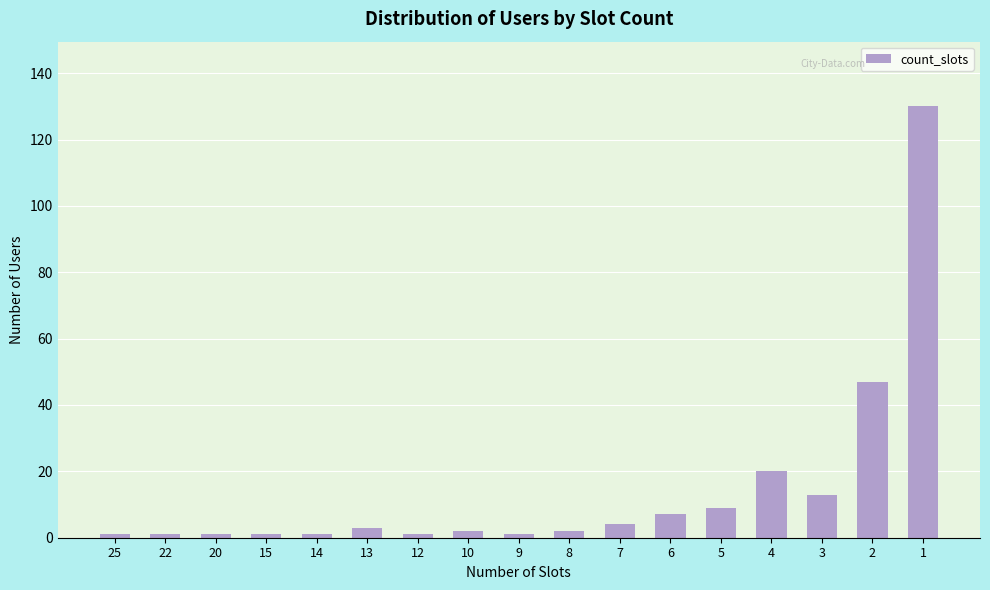

The chart shows a value of 4 at 7. True or false?

True